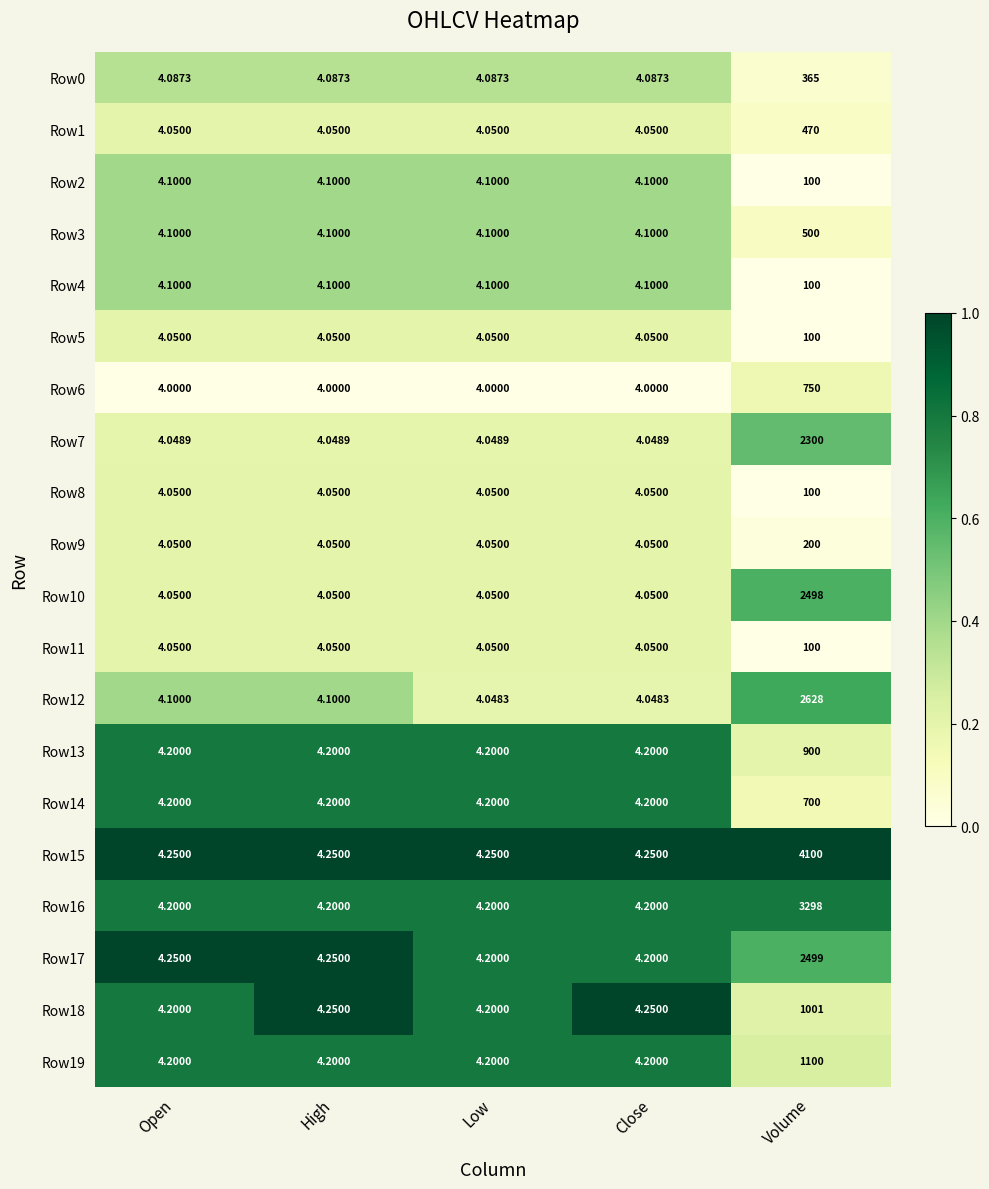

Is the value of Row8 at Open greater than the value of Row2 at High?

No